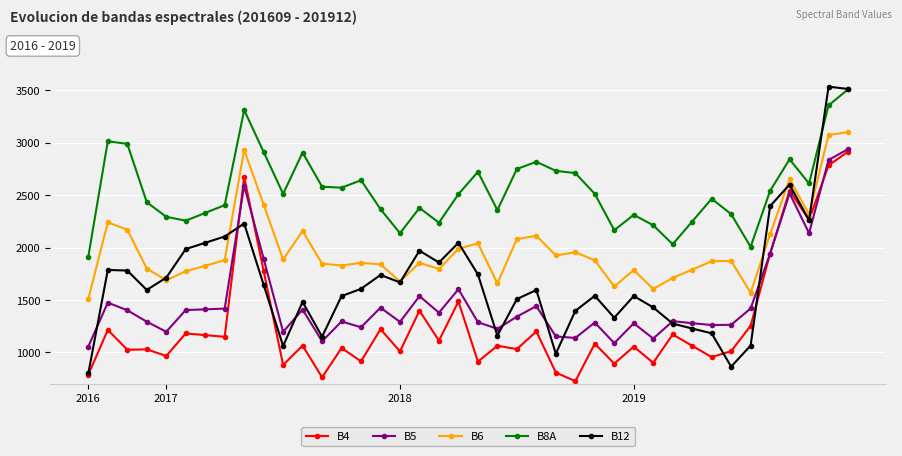

What is the difference between the maximum and minimum values in the B12 series?

2736